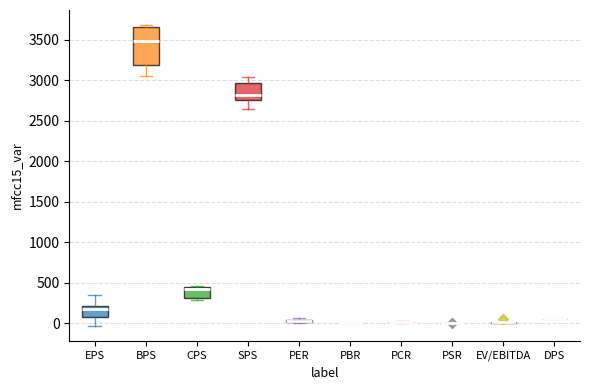

Where is the upper edge of the box for EPS on the y-axis? The values are not printed on the chart, so give them approximately, as read against the axis.

200